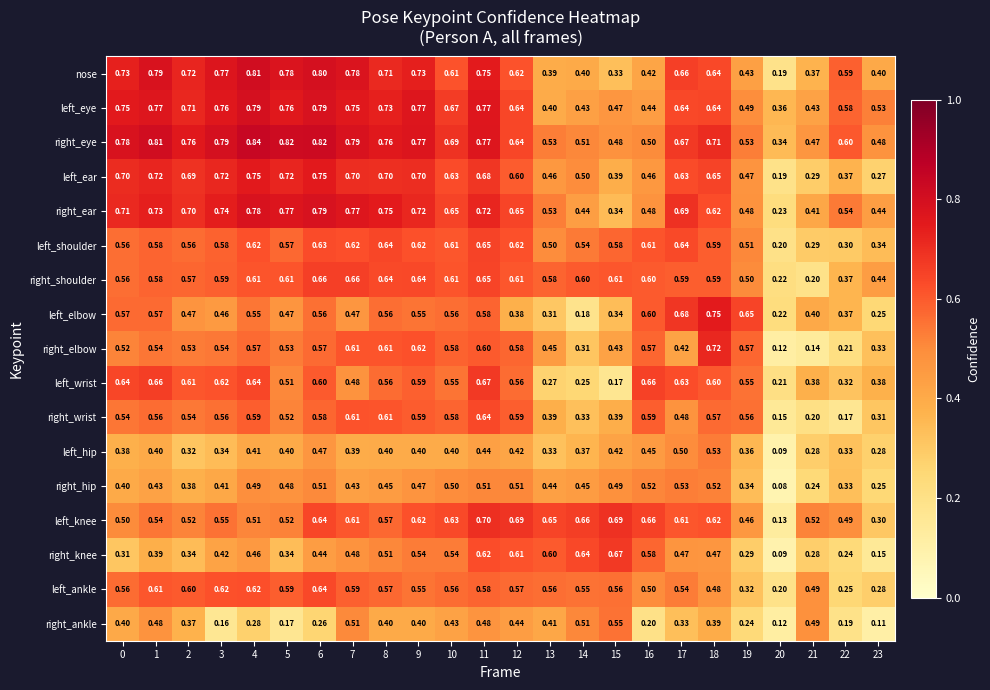

Which series has the largest range (max minus min)?

nose